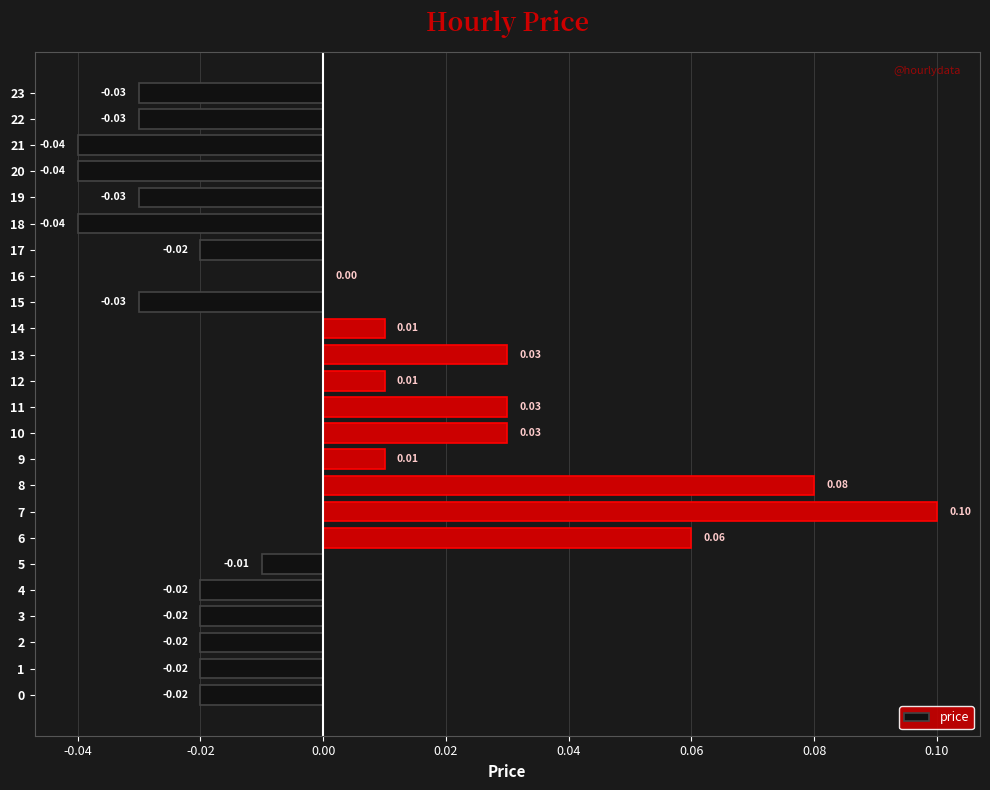

The chart shows a value of 0.0 at 12. True or false?

True